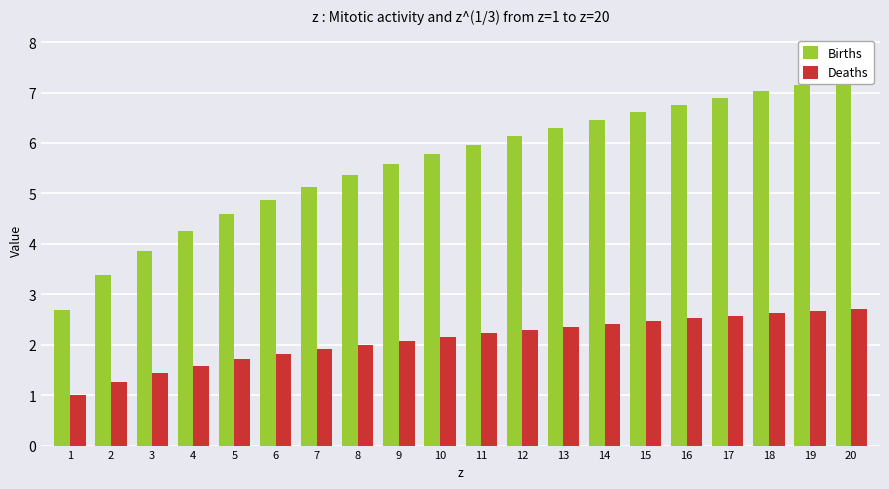

True or false: Deaths has a value of 1.8 at 6.

True